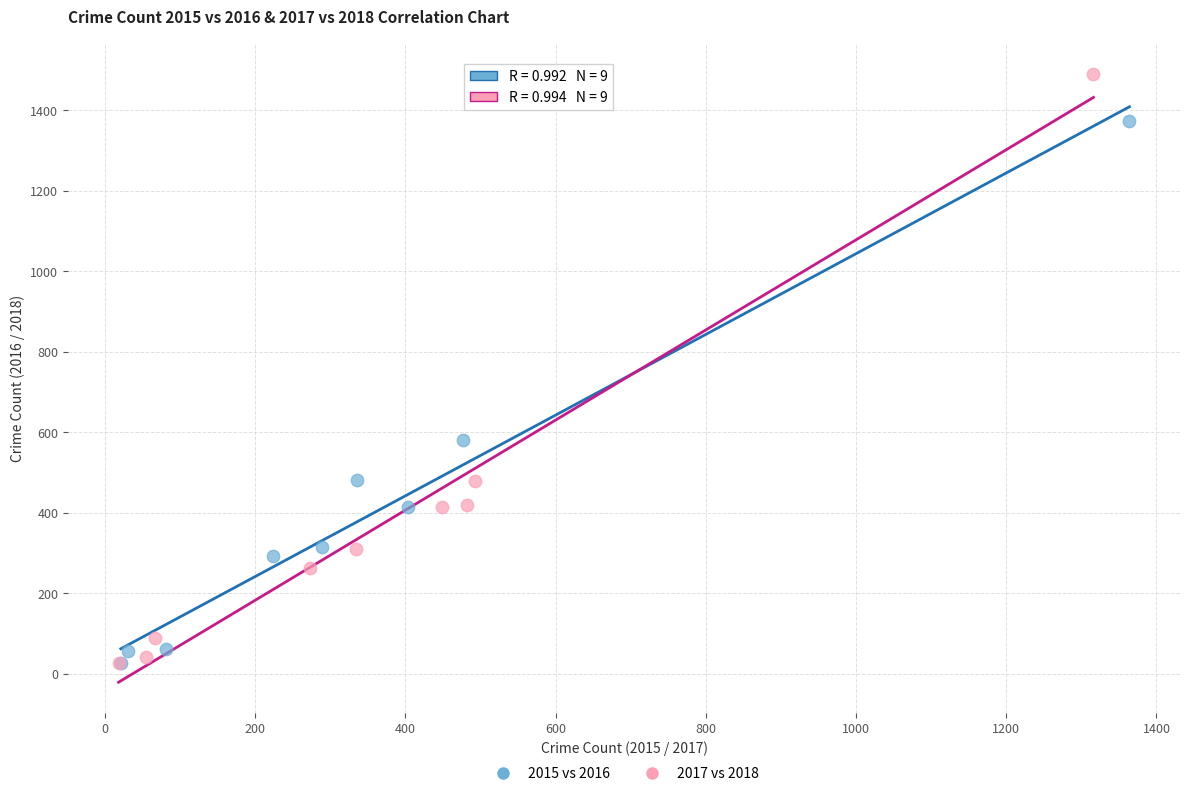

Which series has the widest spread of Y values?

2017 vs 2018